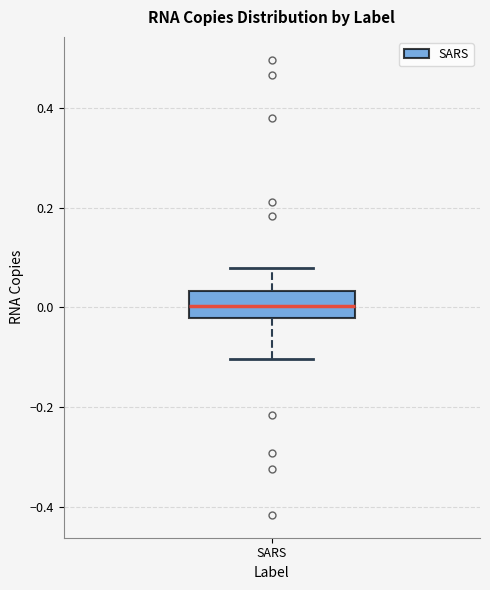

Transcribe this box plot: give where the median line is, the range the box spans, and where the two whiskers end, as read against the y-axis. The values are not printed on the chart, so give them approximately, as read against the axis.

median 0.00, box -0.02 to 0.04, whiskers -0.10 to 0.08